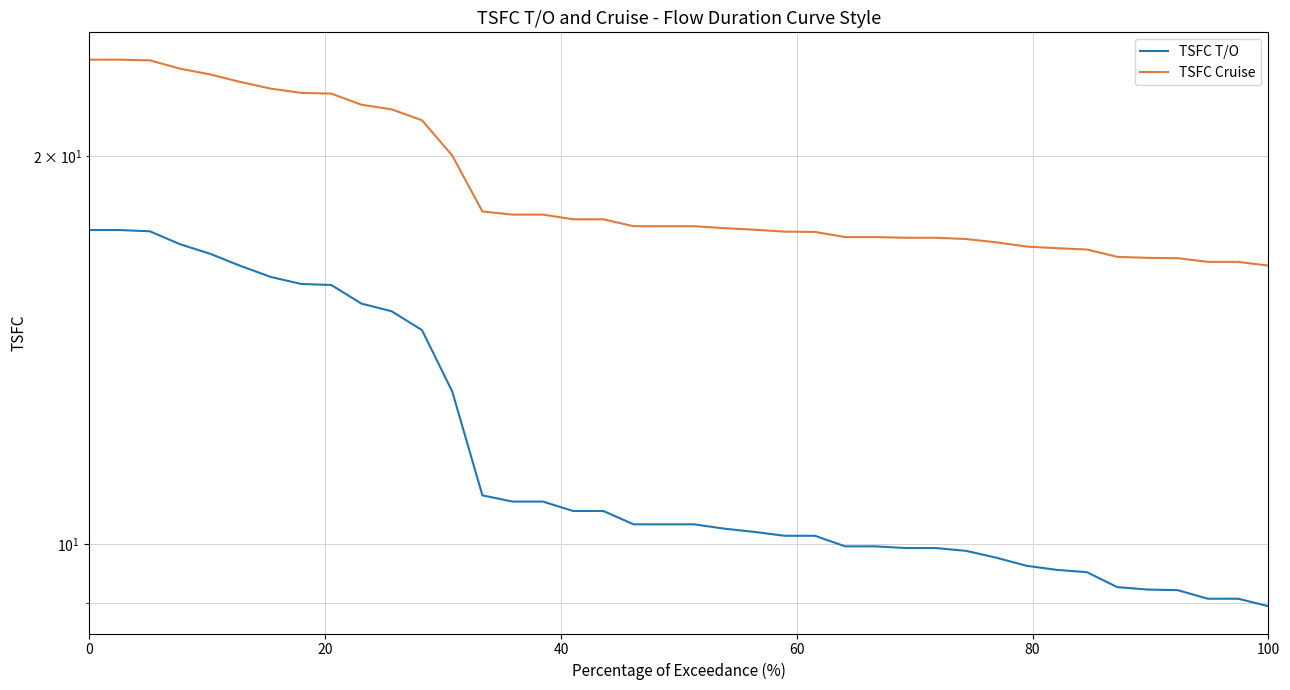

Is the value of TSFC T/O at 30 greater than the value of TSFC Cruise at 32?

No